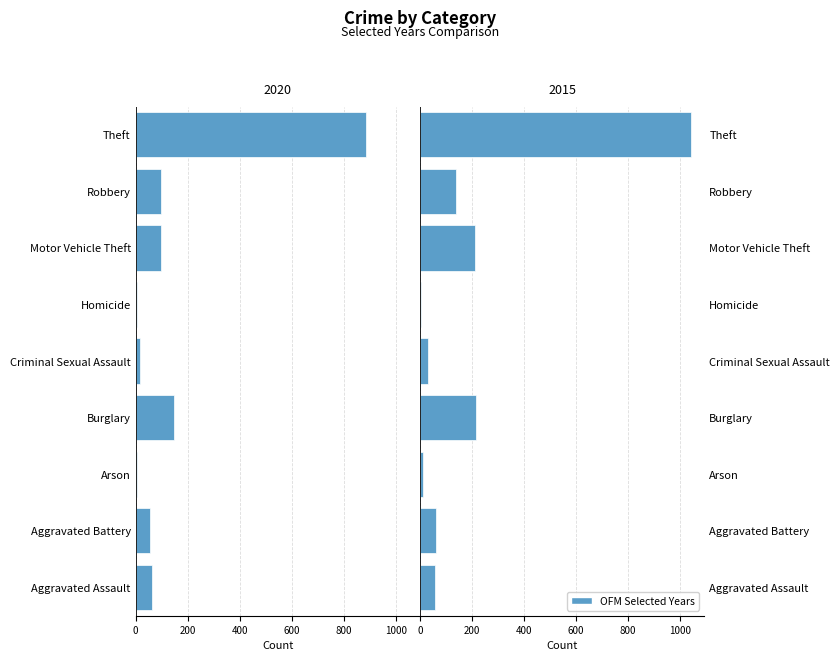

What is the spread (max minus min) of values at Theft?

157